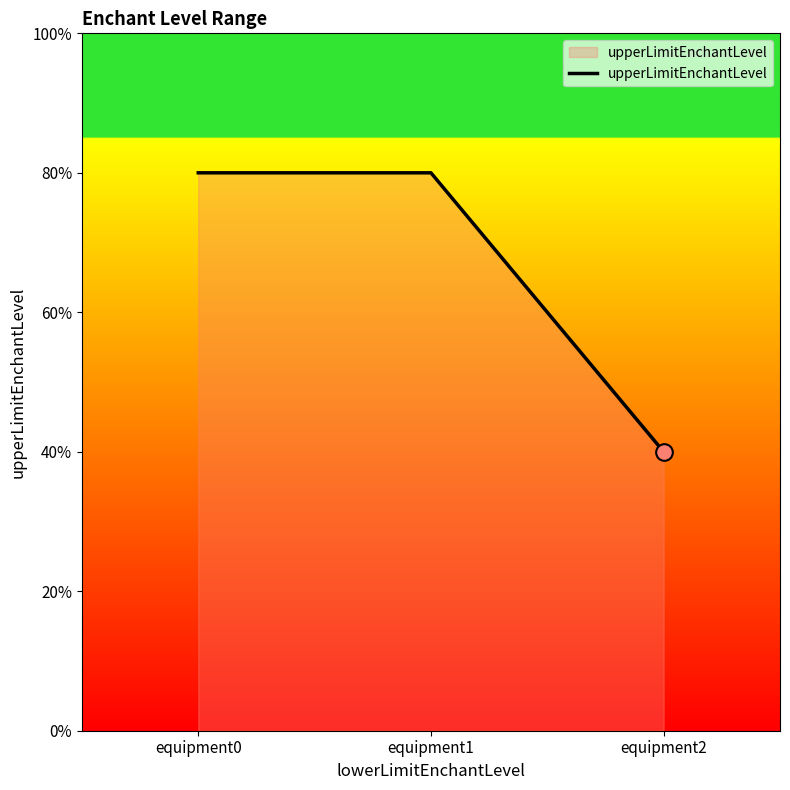

Does the chart display data point markers on the line(s)?

No